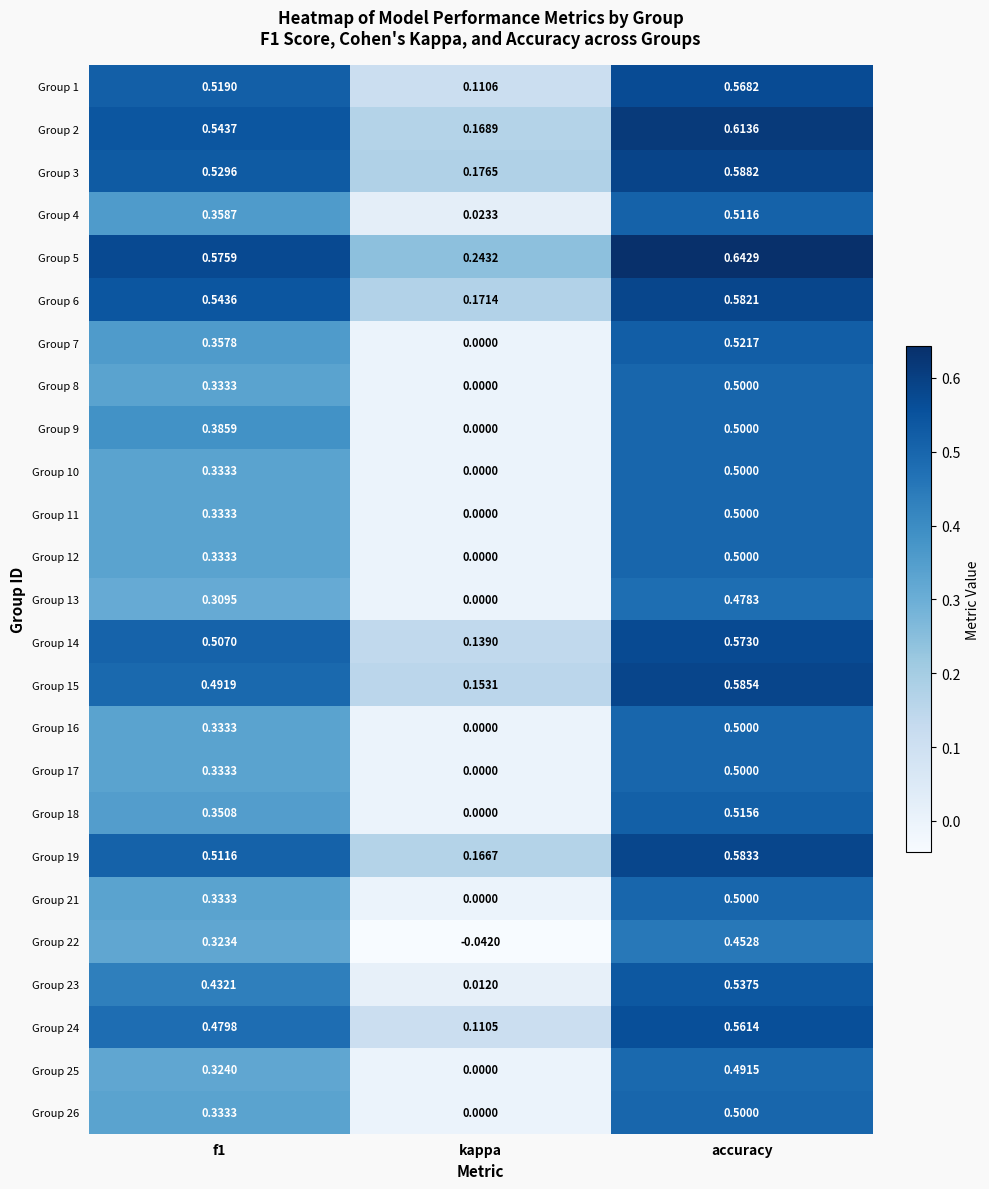

Where is Group 3 nearest to the value 0?

kappa